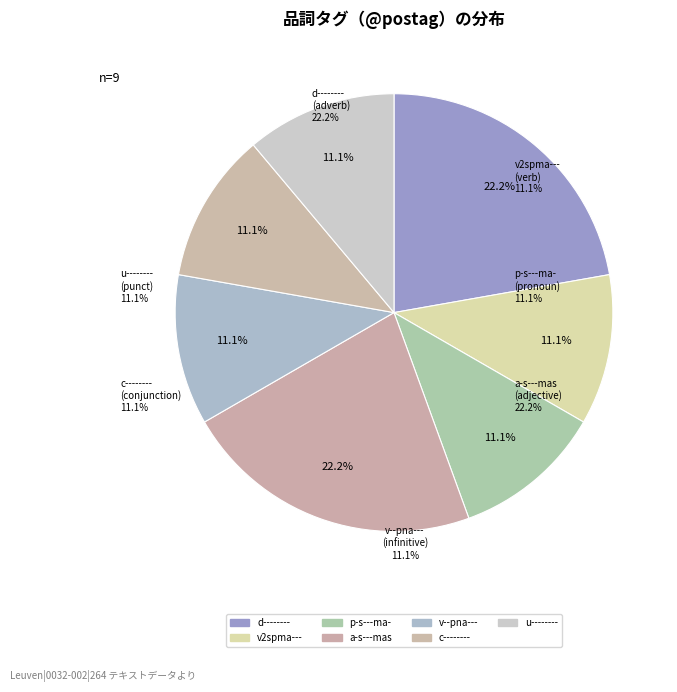

Is a-s---mas the majority of the pie?

No